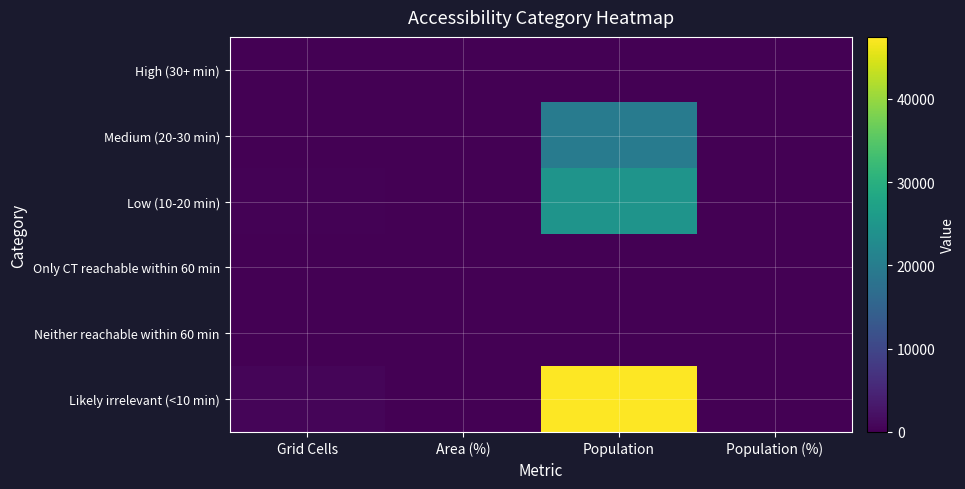

At Population (%), list the series in order from largest to smallest.

Likely irrelevant (<10 min), Low (10-20 min), Medium (20-30 min), High (30+ min), Only CT reachable within 60 min, Neither reachable within 60 min